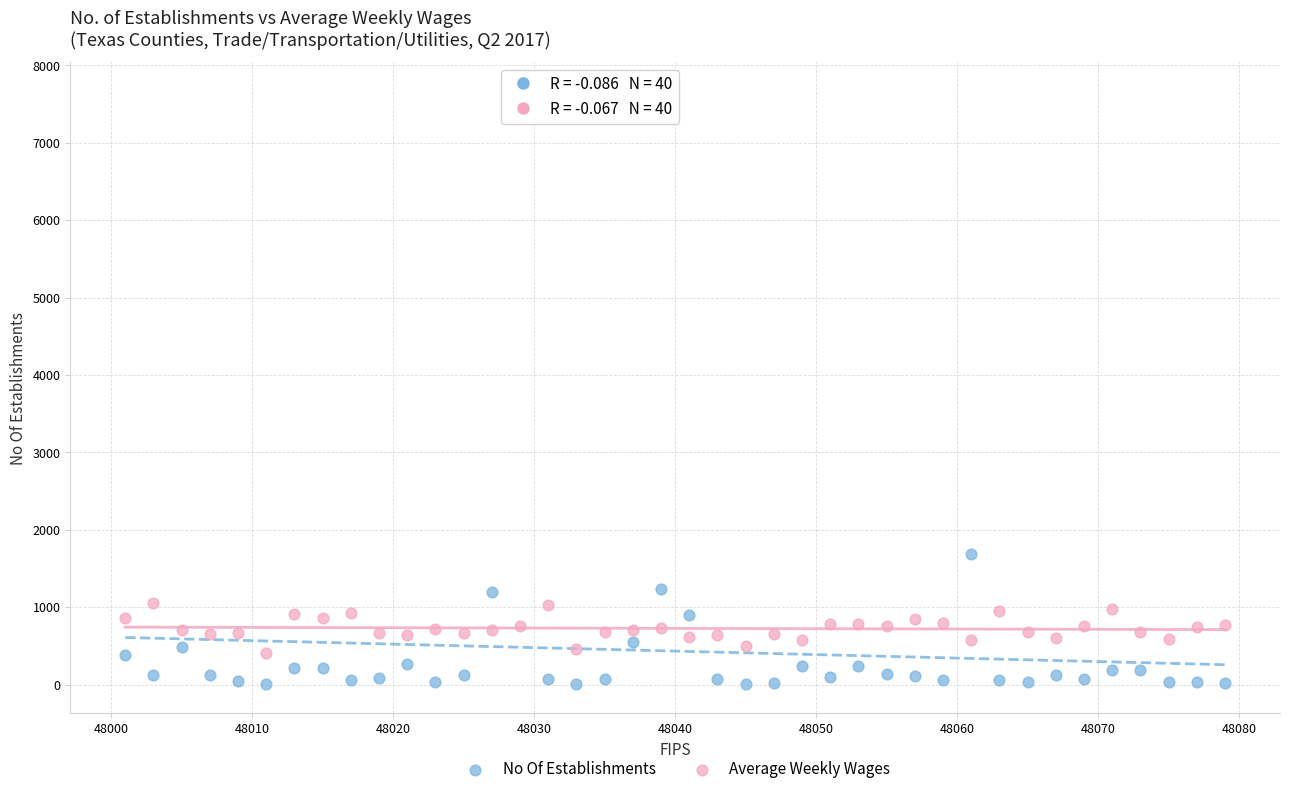

Which series contains the lowest Y value?

No Of Establishments